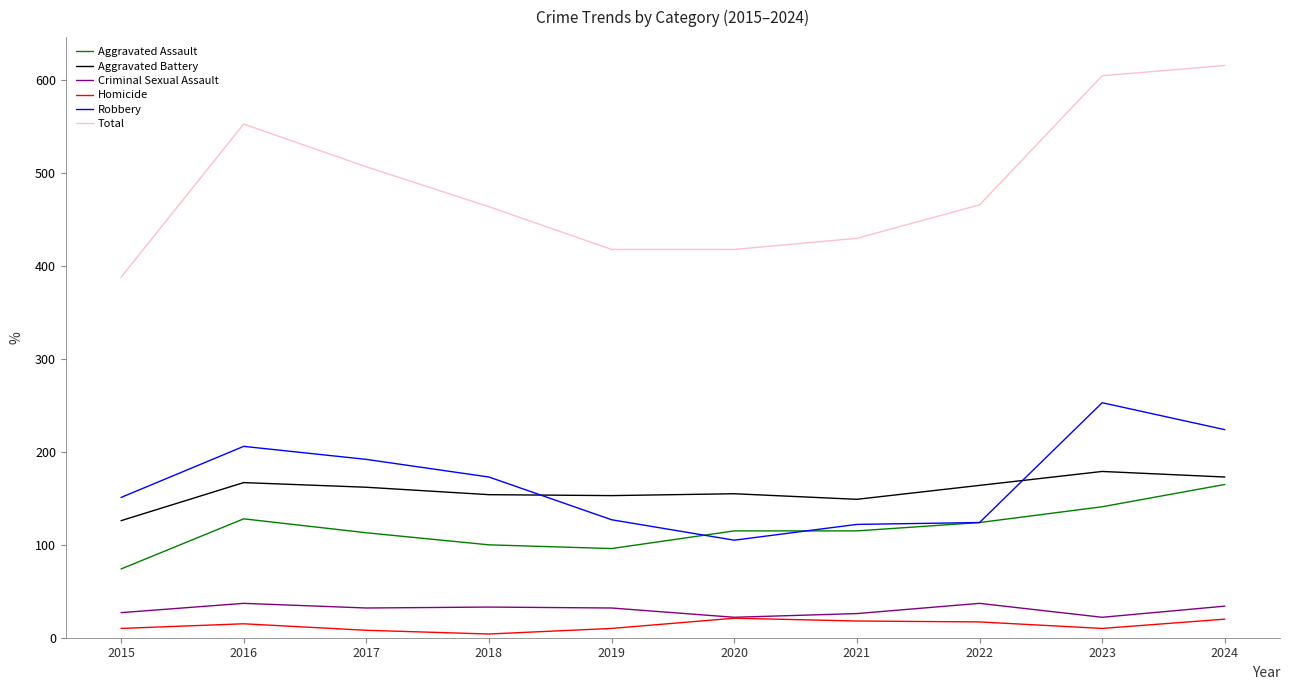

True or false: Aggravated Assault and Aggravated Battery intersect in this chart.

False